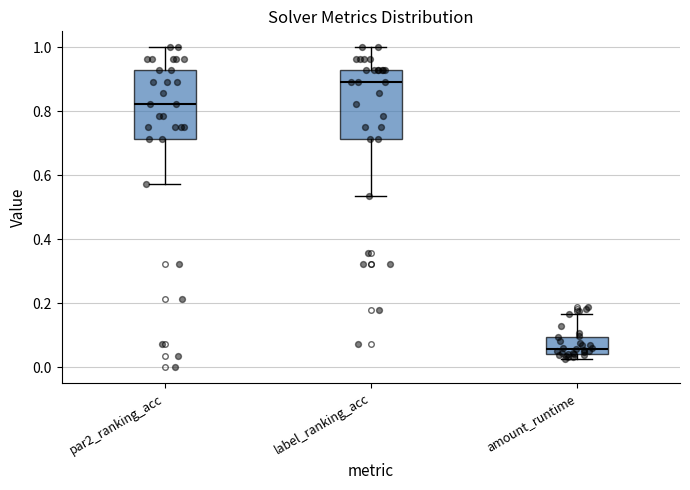

Where is the lower edge of the box for par2_ranking_acc on the y-axis? The values are not printed on the chart, so give them approximately, as read against the axis.

0.72